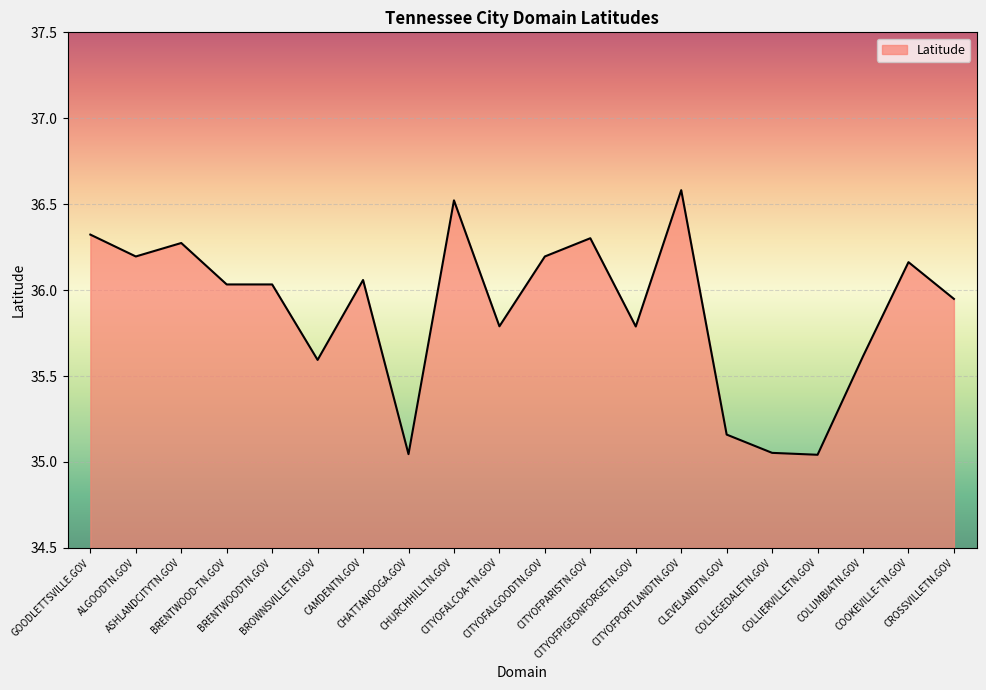

The chart shows a value of 45.8 at COLLIERVILLETN.GOV. True or false?

False